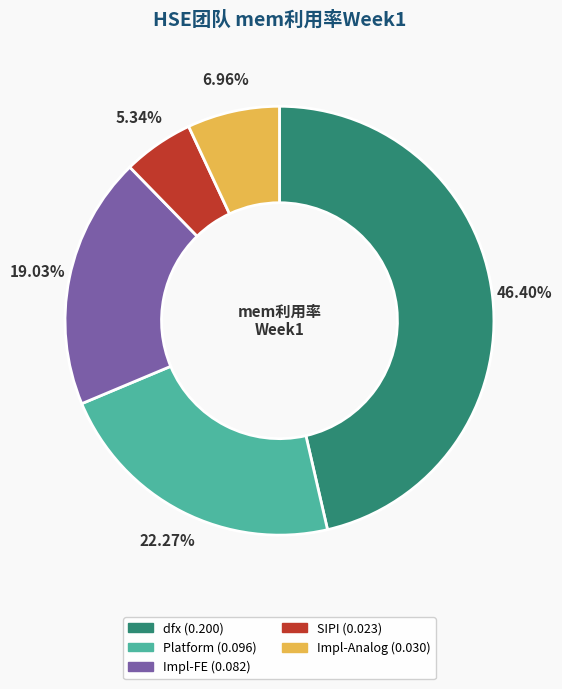

Is it true that SIPI is 17% of the pie?

False